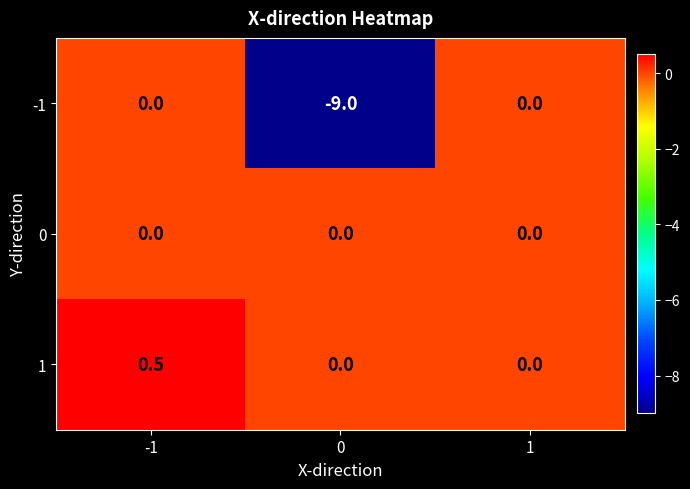

Is the value of 0 at 1 greater than the value of 1 at -1?

No